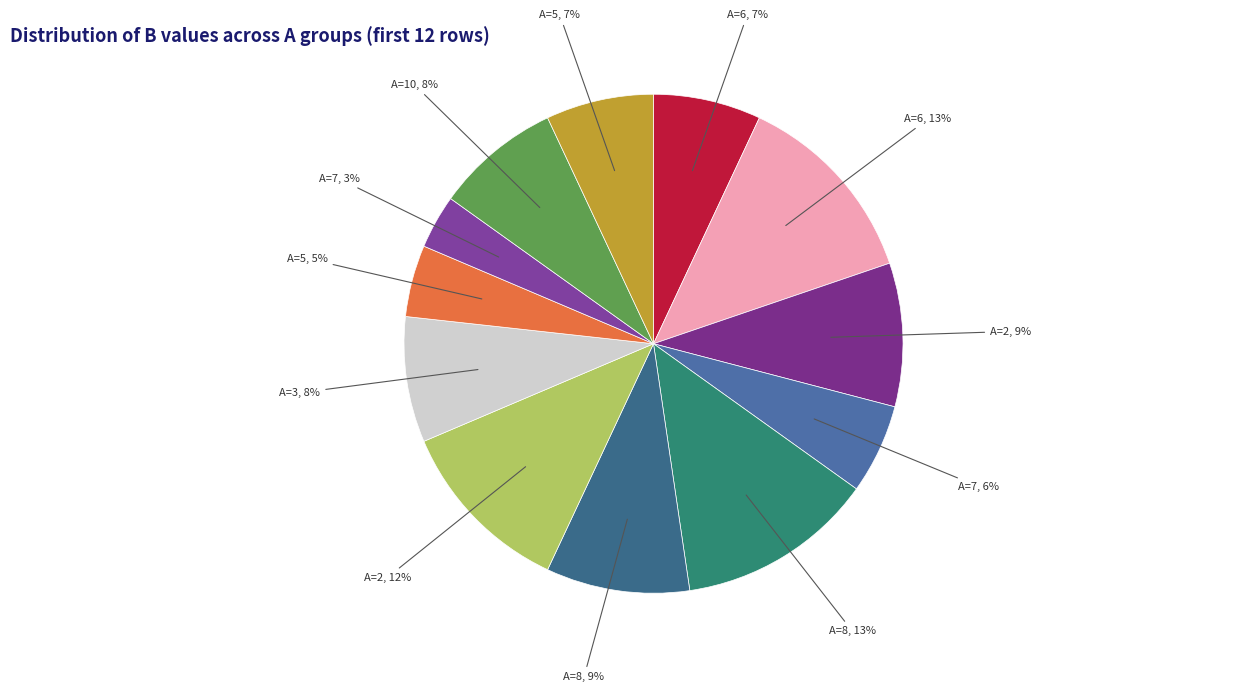

Which category has the smallest portion of the pie?

A=7, 3%